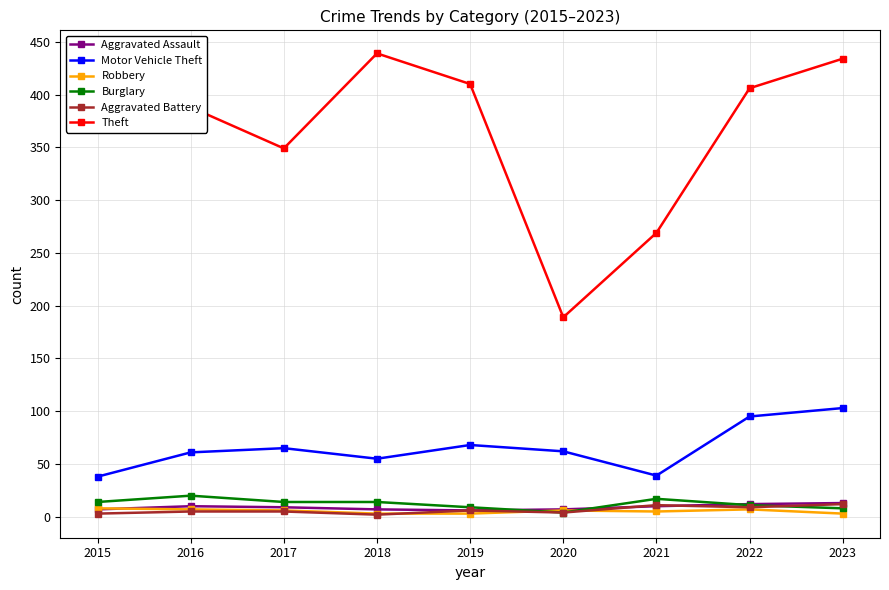

Read the Robbery value at 2022.

7